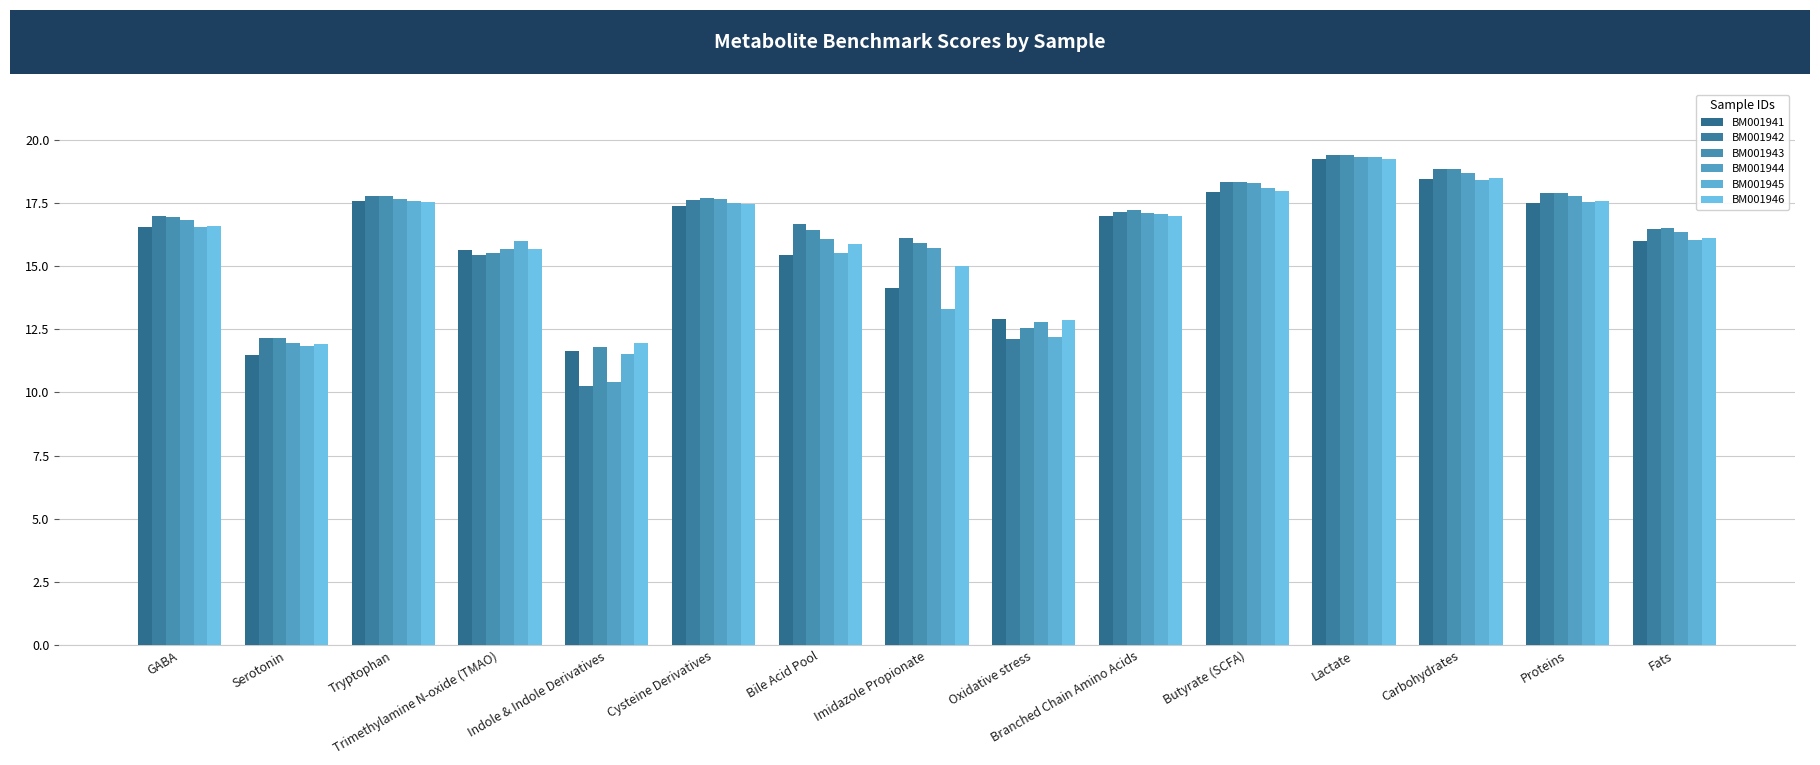

At which label does BM001942 first exceed 16?

GABA